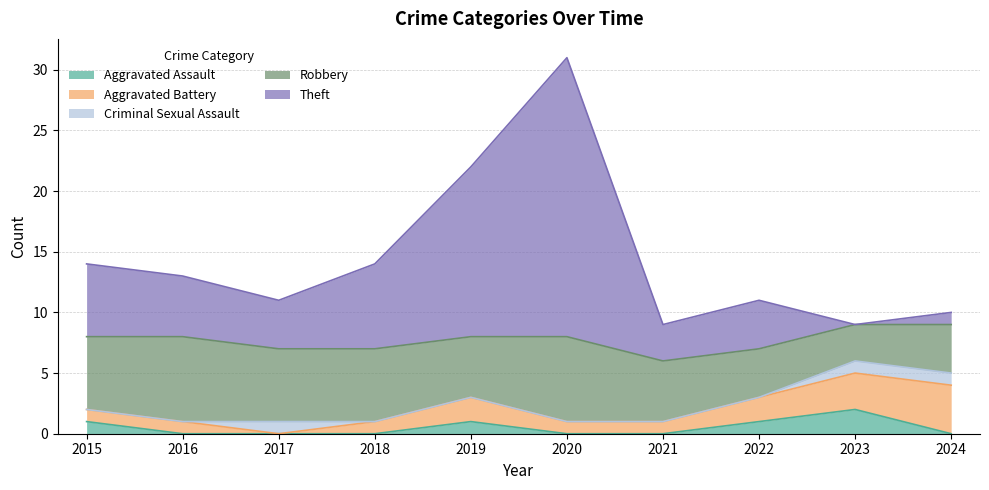

What is the spread (max minus min) of values at 2018?

7